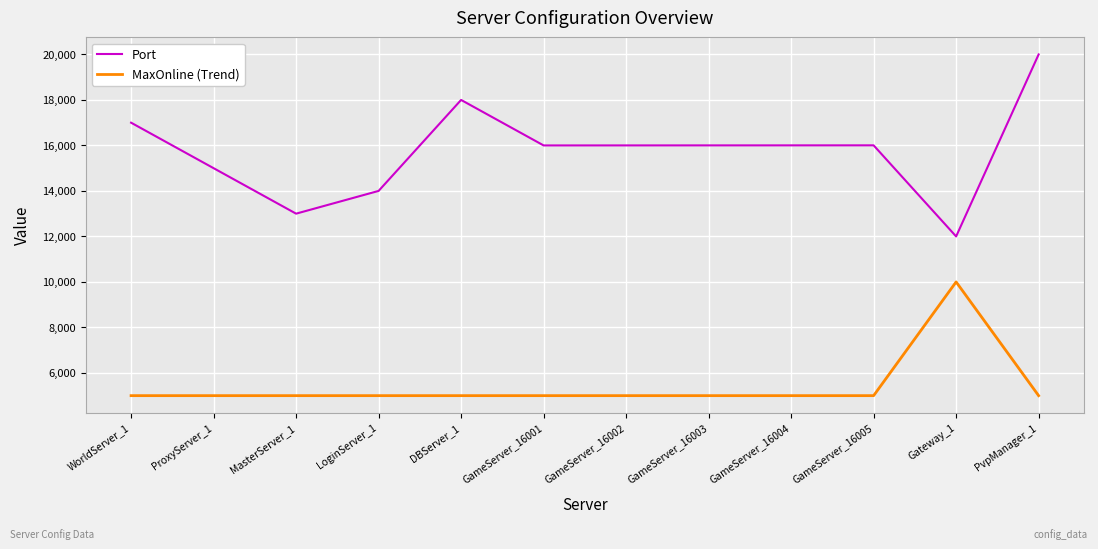

List the series in order of their overall mean, highest first.

Port, MaxOnline (Trend)